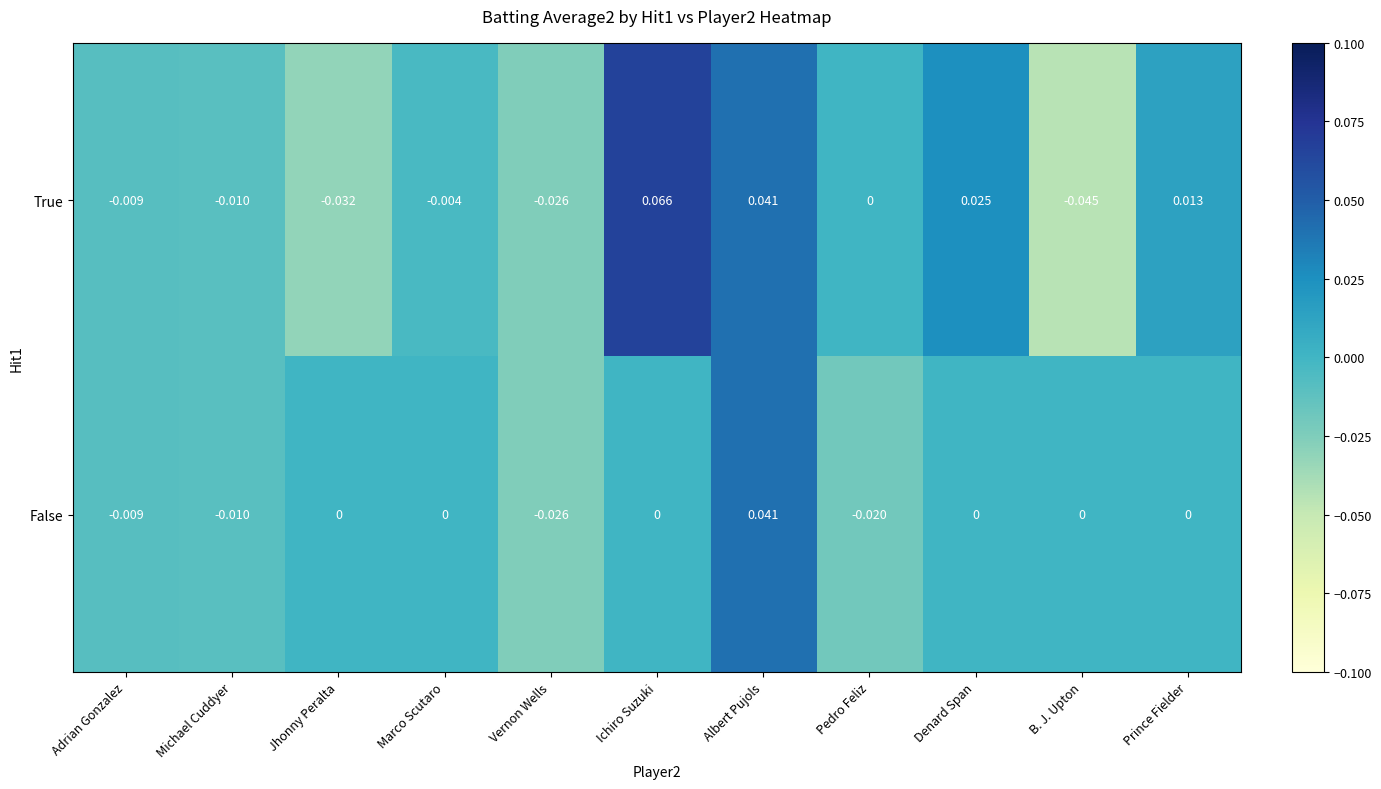

At which category is the sum across all series the highest?

Albert Pujols